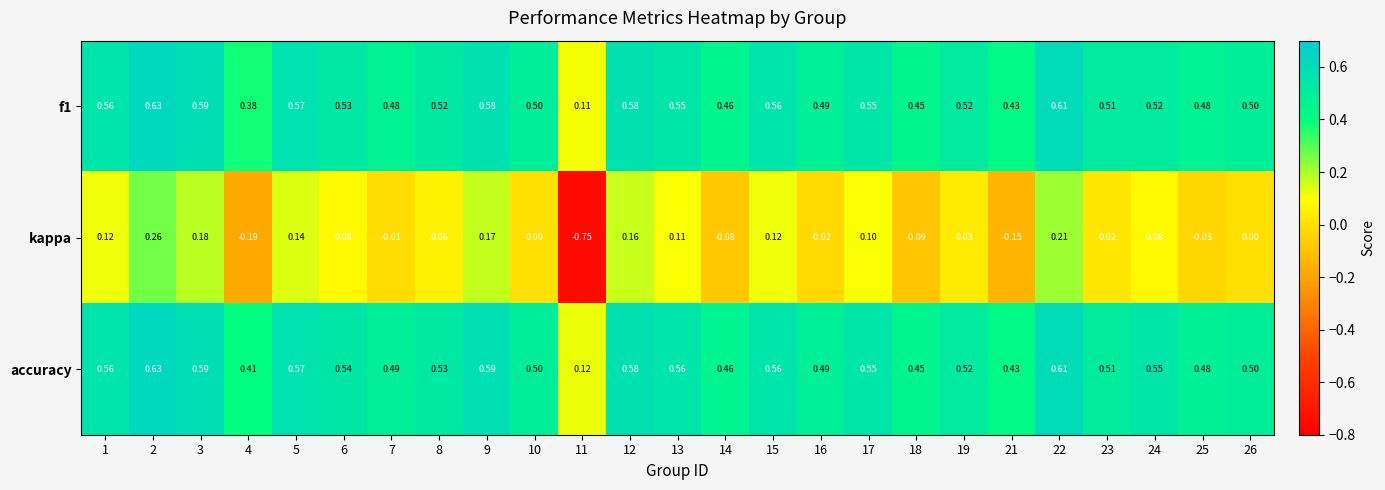

Which series has the largest range (max minus min)?

kappa